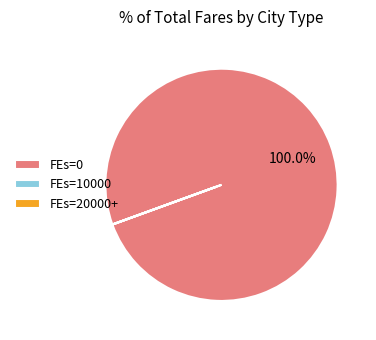

Is FEs=0 the majority of the pie?

Yes